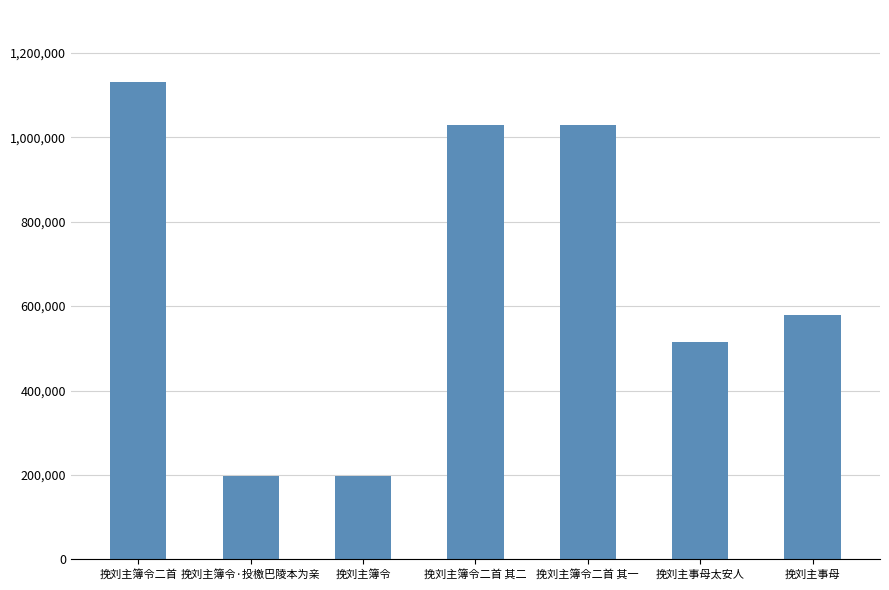

What is the sum of the values at 挽刘主簿令 and 挽刘主簿令·投檄巴陵本为亲?

396995